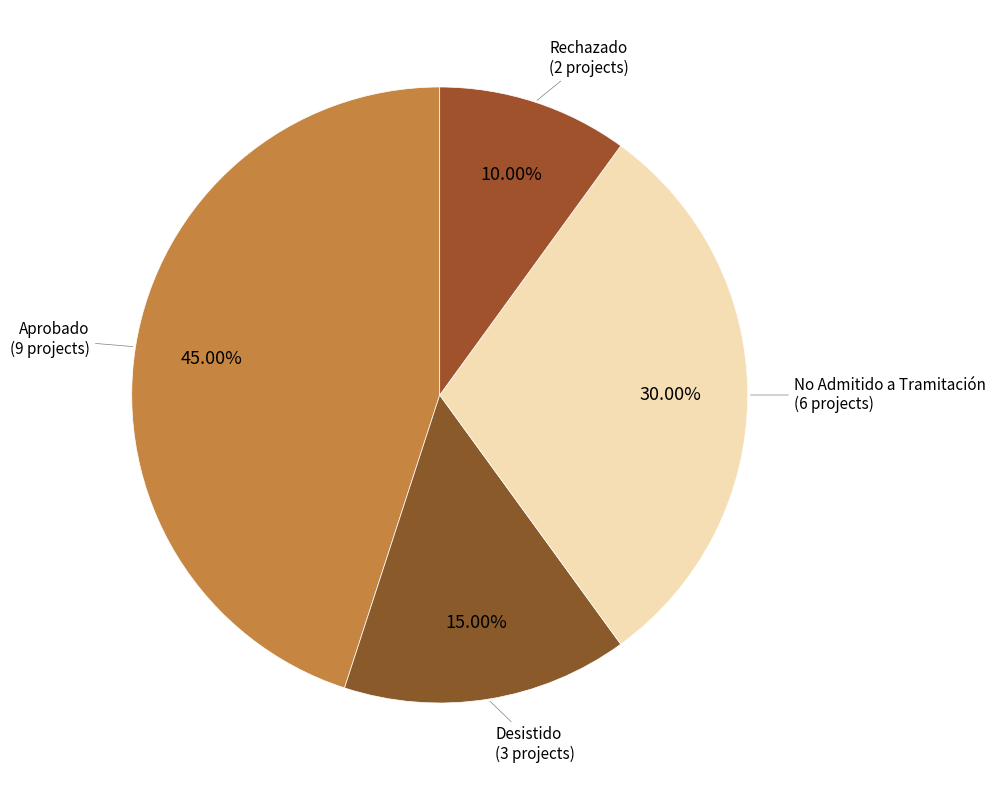

Is the sum of No Admitido a Tramitación and Aprobado greater than half?

Yes